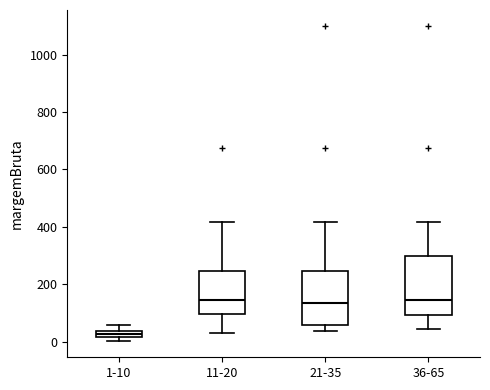

Where does the median line of the box for 11-20 sit on the y-axis? The values are not printed on the chart, so give them approximately, as read against the axis.

140